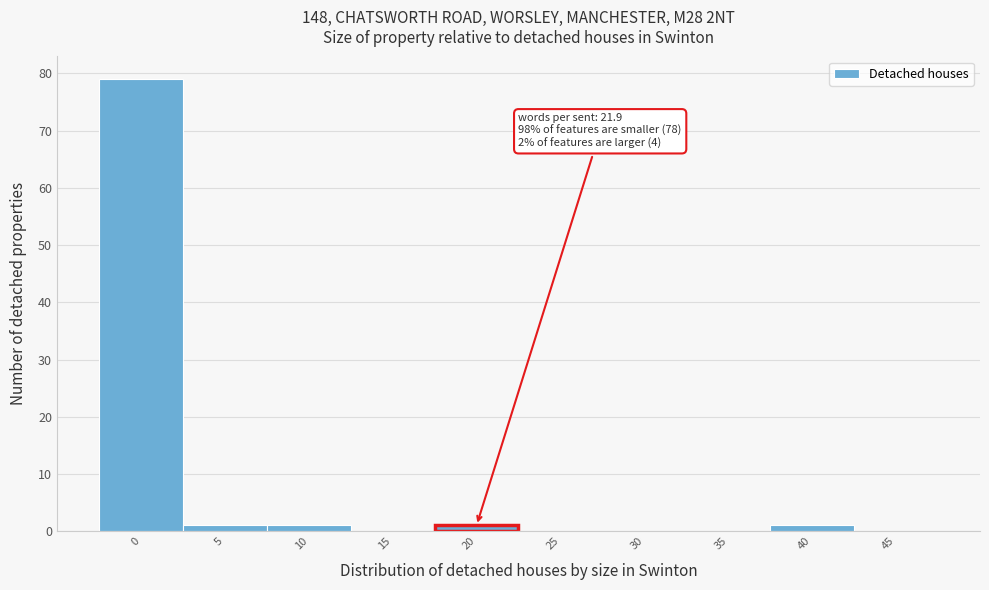

Reading left to right, extract all data points from this chart.

0=79	5=1	10=1	15=0	20=1	25=0	30=0	35=0	40=1	45=0